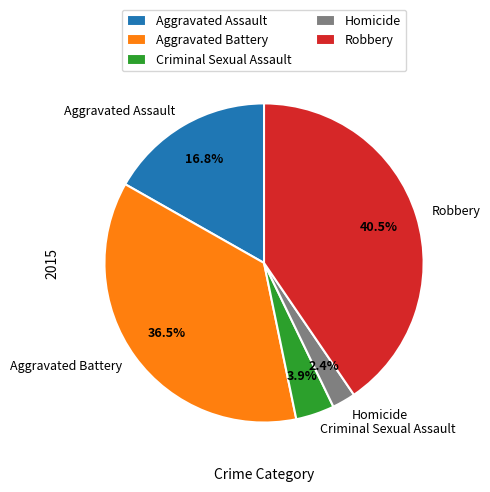

How many segments does this pie chart have?

5